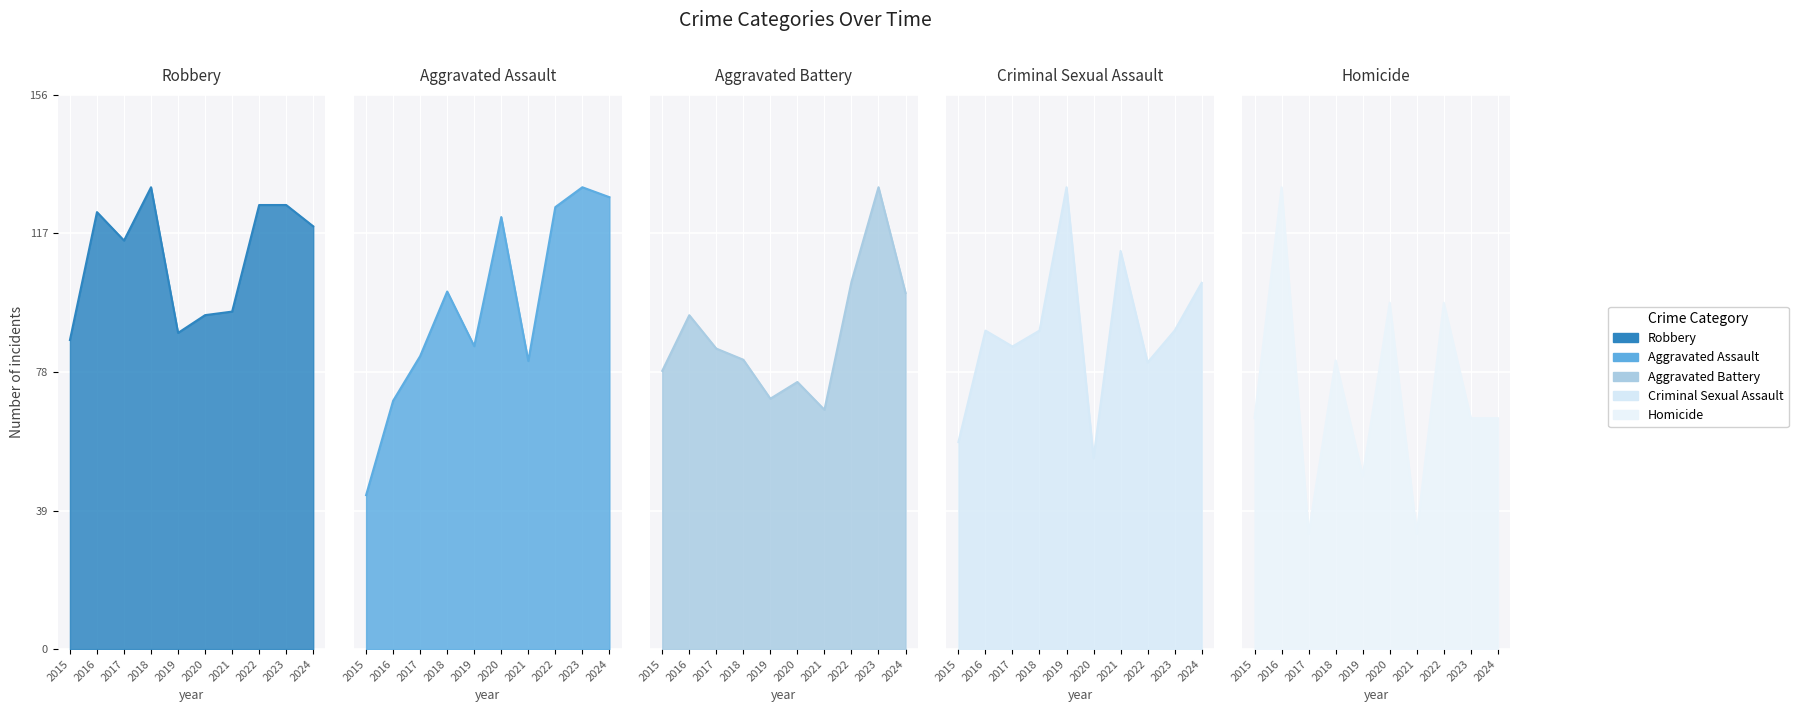

Reading left to right, what are all the values shown in this chart?

Aggravated Assault: 2015=31	2016=50	2017=59	2018=72	2019=61	2020=87	2021=58	2022=89	2023=93	2024=91
Aggravated Battery: 2015=50	2016=60	2017=54	2018=52	2019=45	2020=48	2021=43	2022=66	2023=83	2024=64
Criminal Sexual Assault: 2015=13	2016=20	2017=19	2018=20	2019=29	2020=12	2021=25	2022=18	2023=20	2024=23
Homicide: 2015=4	2016=8	2017=2	2018=5	2019=3	2020=6	2021=2	2022=6	2023=4	2024=4
Robbery: 2015=87	2016=123	2017=115	2018=130	2019=89	2020=94	2021=95	2022=125	2023=125	2024=119